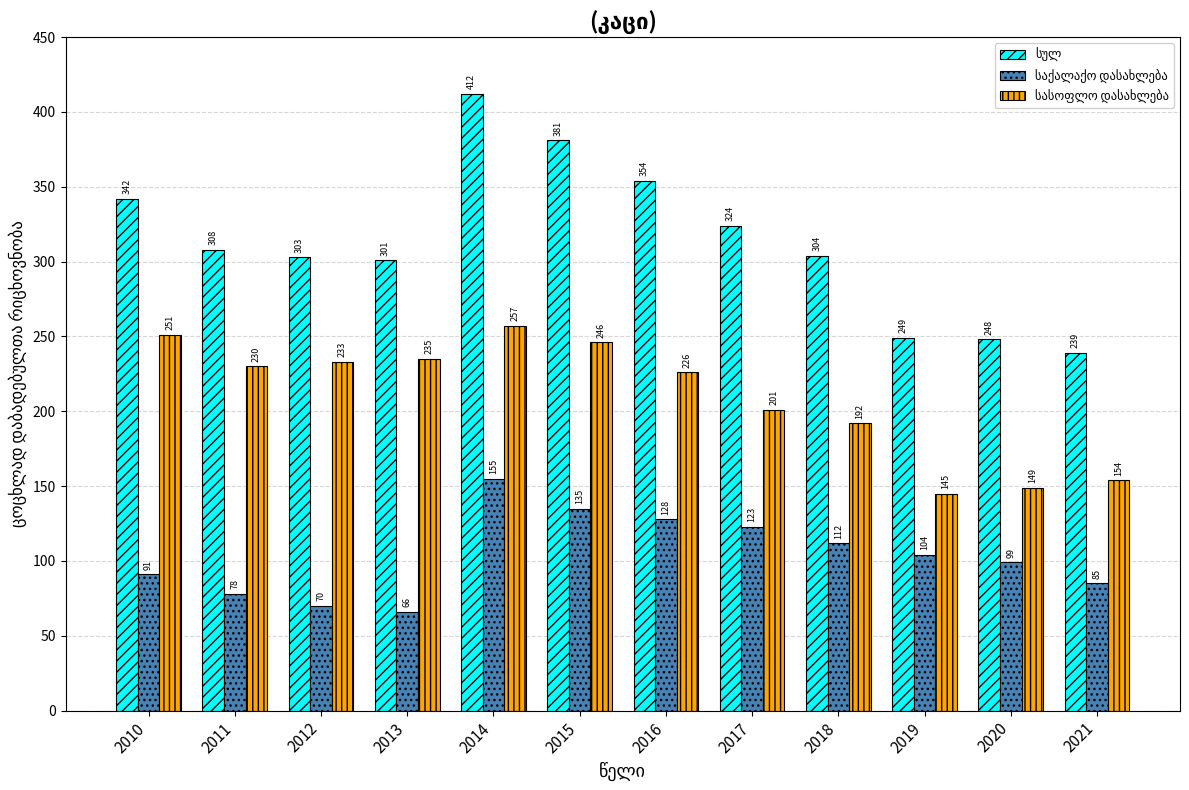

What is the smallest value displayed?

66